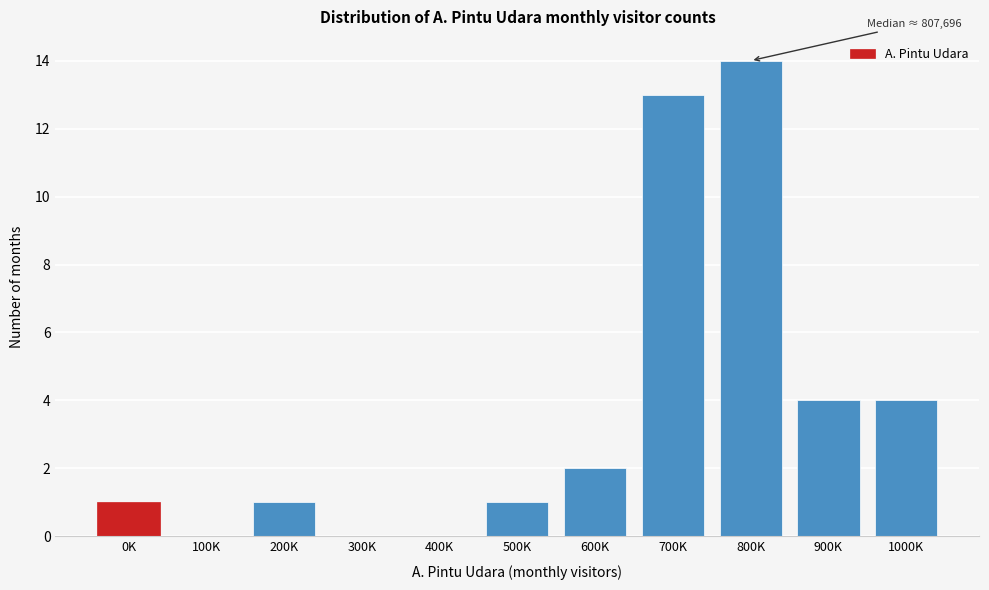

Reading left to right, list all the values displayed in this chart.

0K=1	100K=0	200K=1	300K=0	400K=0	500K=1	600K=2	700K=13	800K=14	900K=4	1000K=4